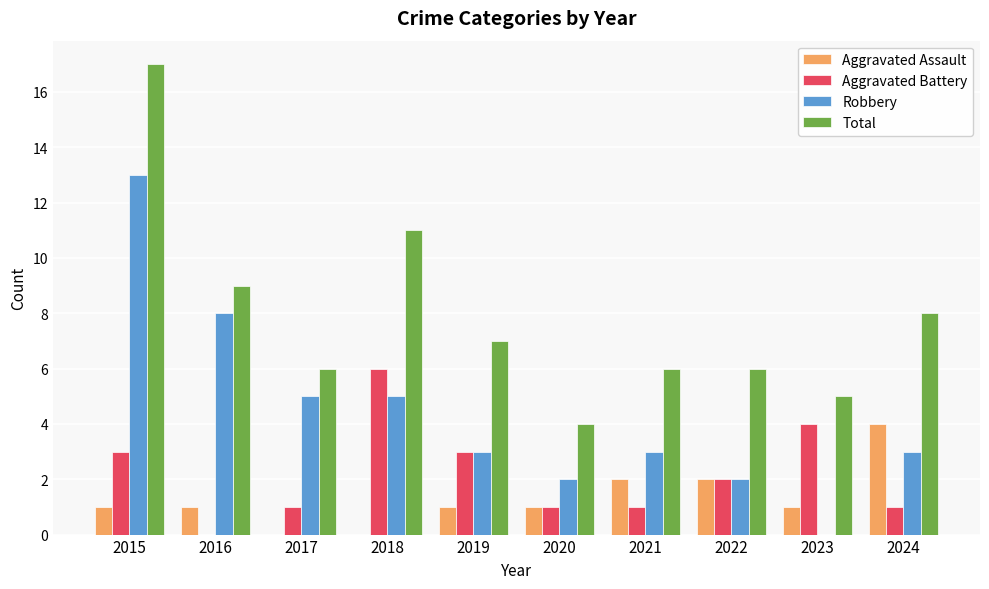

Reading left to right, what are all the values shown in this chart?

Aggravated Assault: 2015=1	2016=1	2017=0	2018=0	2019=1	2020=1	2021=2	2022=2	2023=1	2024=4
Aggravated Battery: 2015=3	2016=0	2017=1	2018=6	2019=3	2020=1	2021=1	2022=2	2023=4	2024=1
Robbery: 2015=13	2016=8	2017=5	2018=5	2019=3	2020=2	2021=3	2022=2	2023=0	2024=3
Total: 2015=17	2016=9	2017=6	2018=11	2019=7	2020=4	2021=6	2022=6	2023=5	2024=8